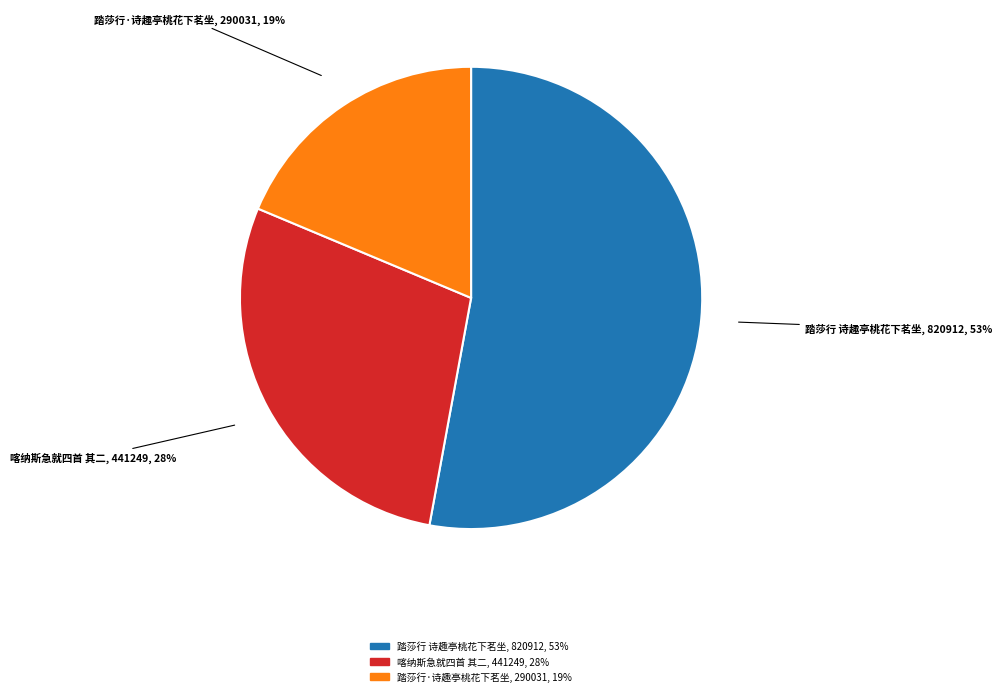

Is there any slice that represents more than half of the pie?

Yes